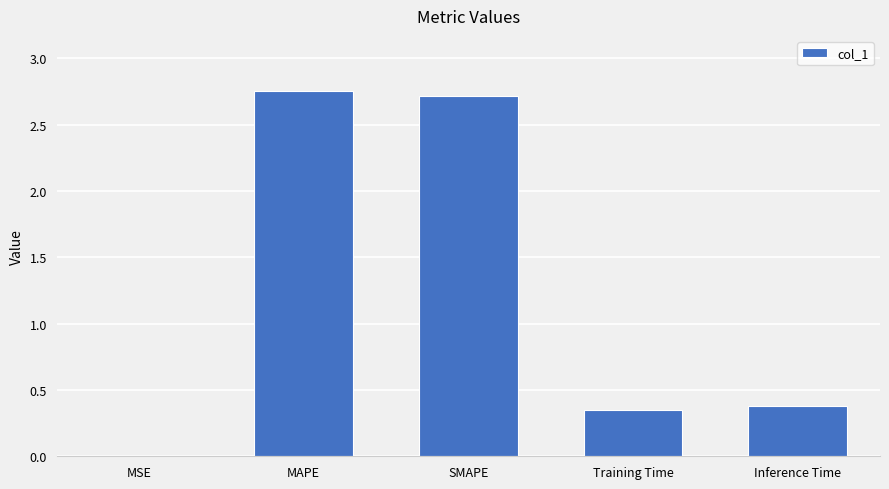

Is it true that the value at SMAPE is 0.9?

False